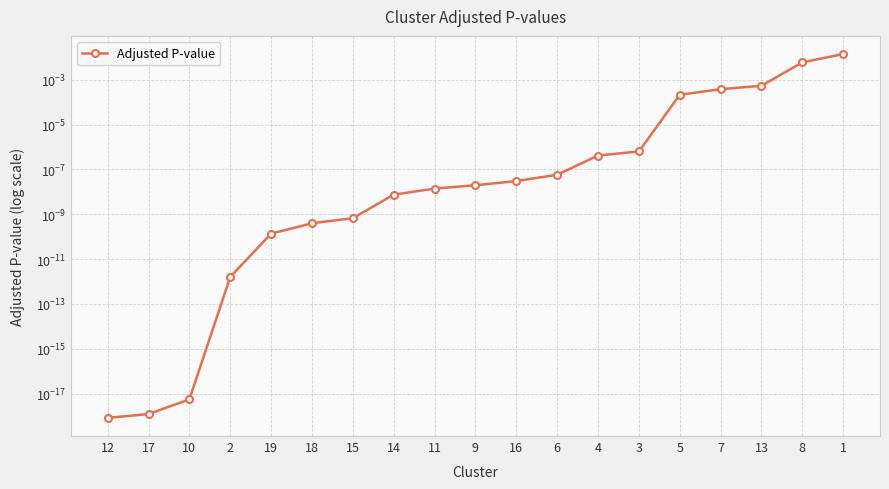

Count the number of categories in the chart.

19